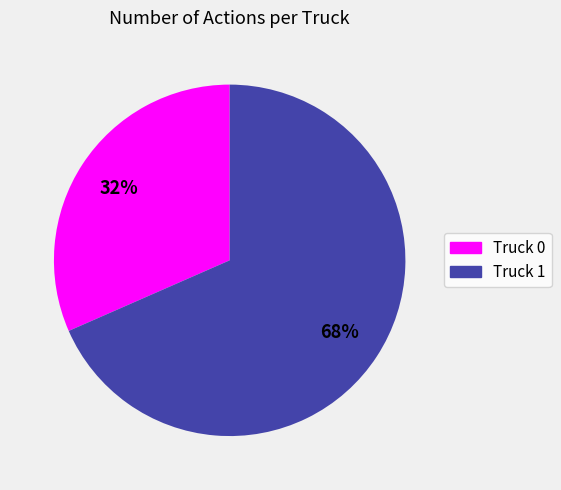

Does Truck 1 account for over 50% of the chart?

Yes